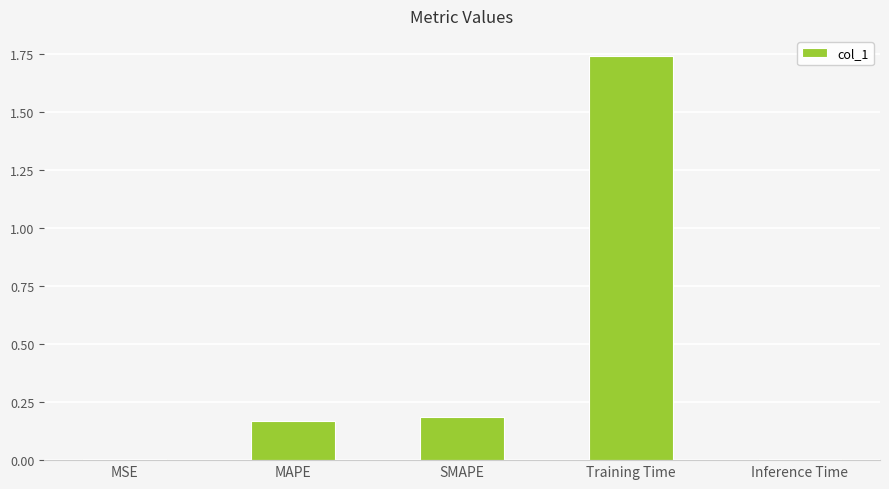

What is the sum of all values?

2.1